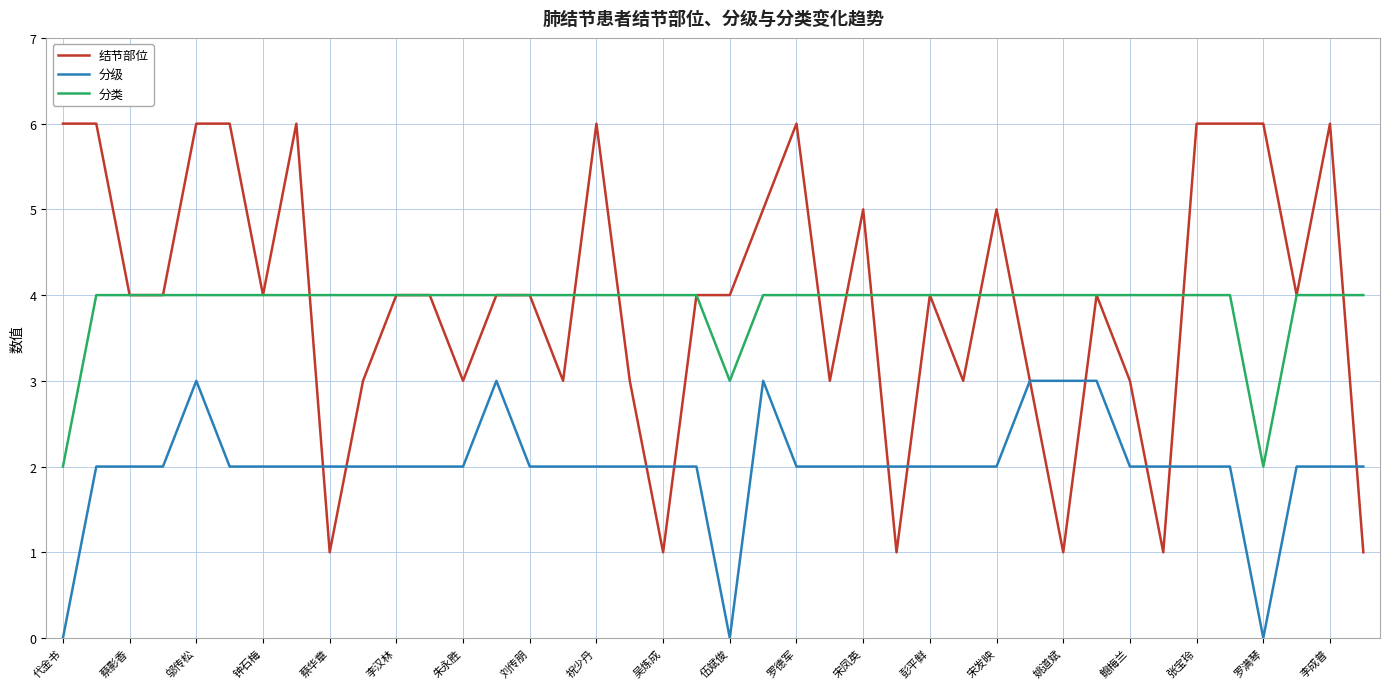

What is the greatest value displayed?

6